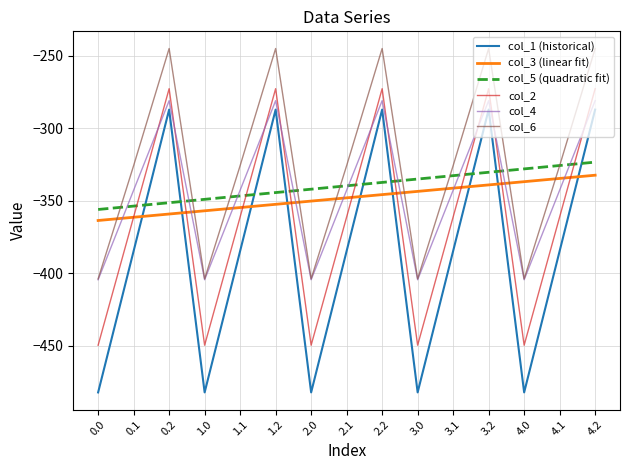

What position from the right is 1.1?

11